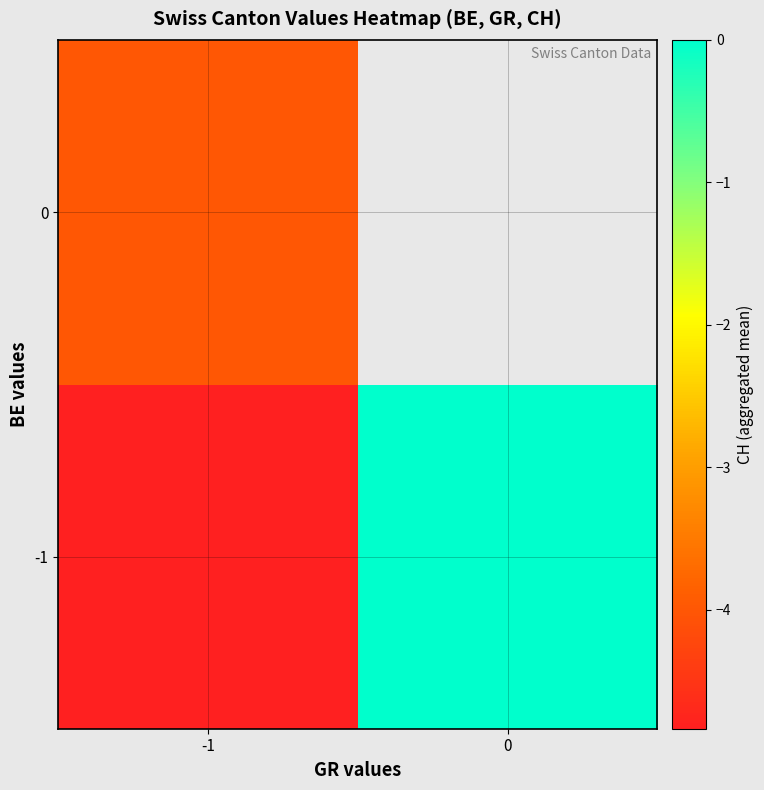

How many categories are shown in the chart?

2